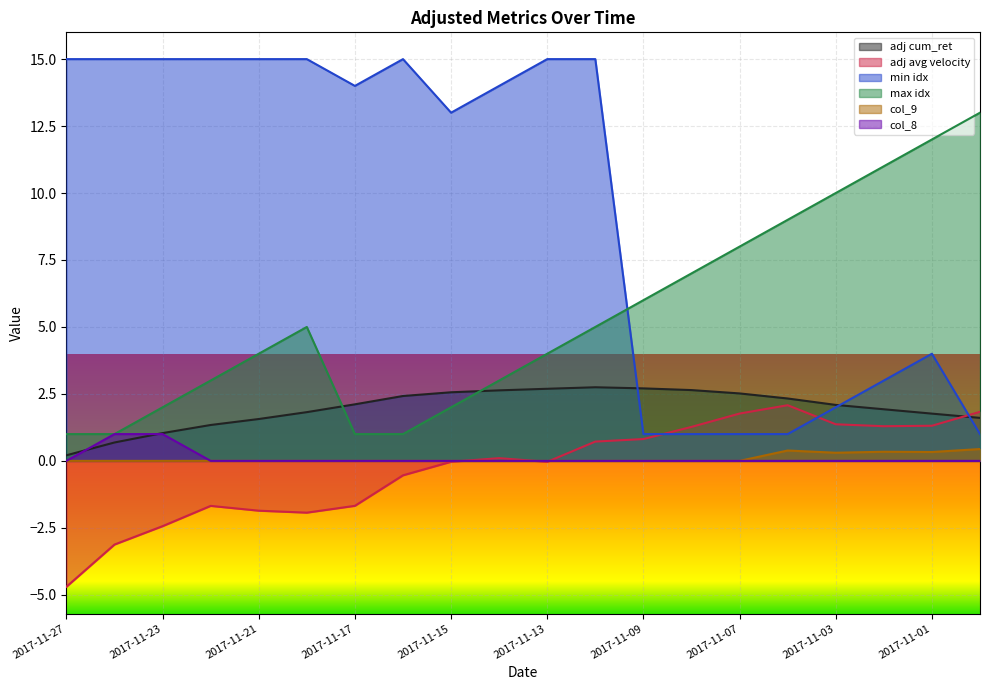

What is the greatest value displayed?

15.0